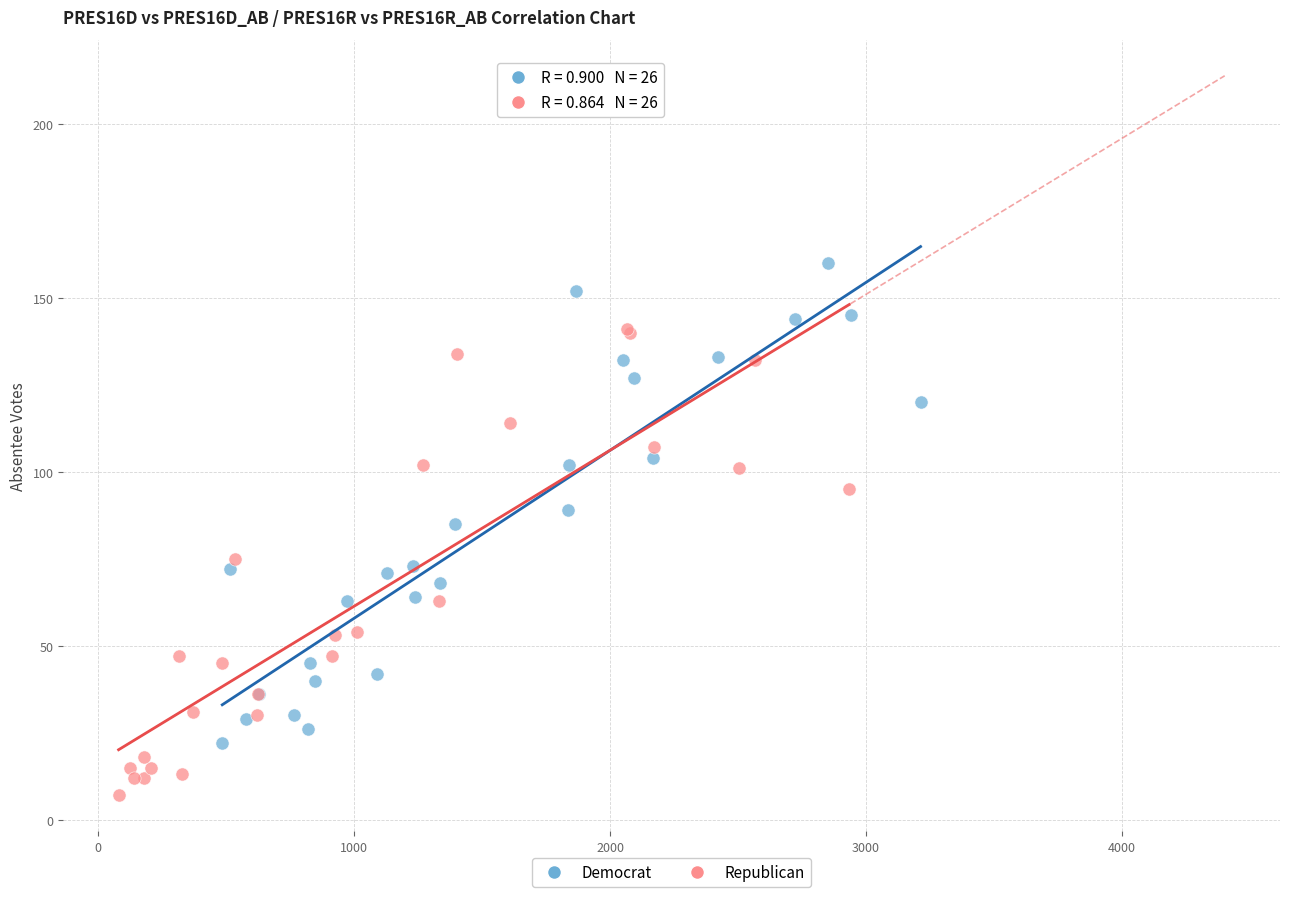

Which series contains the lowest Y value?

Republican